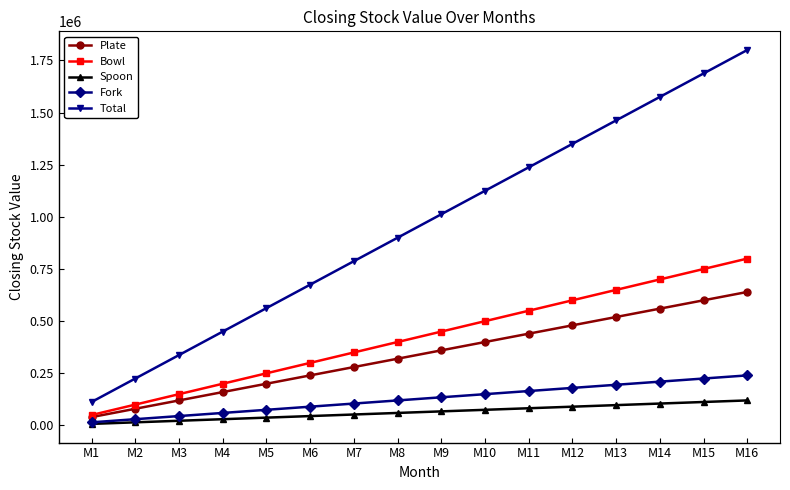

At how many categories does at least one series exceed 1744774?

1